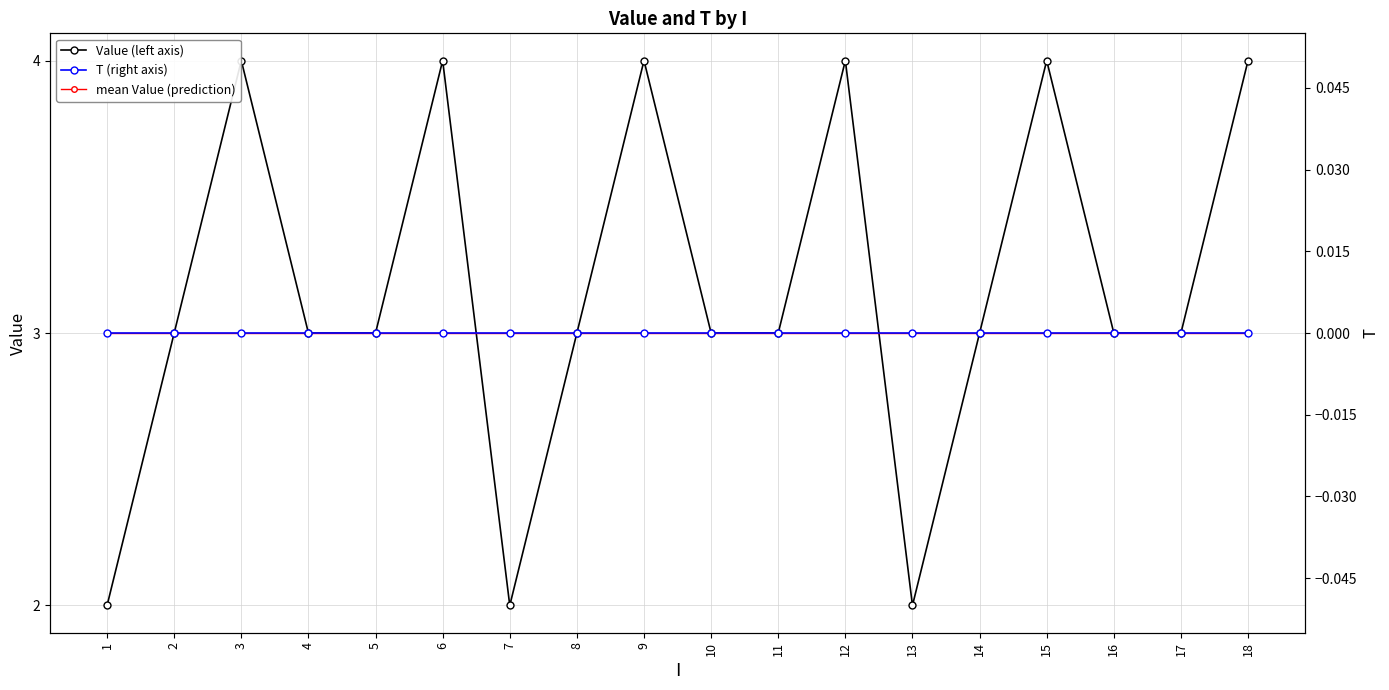

What is the difference between the second highest and minimum values in the Value (left axis) series?

2